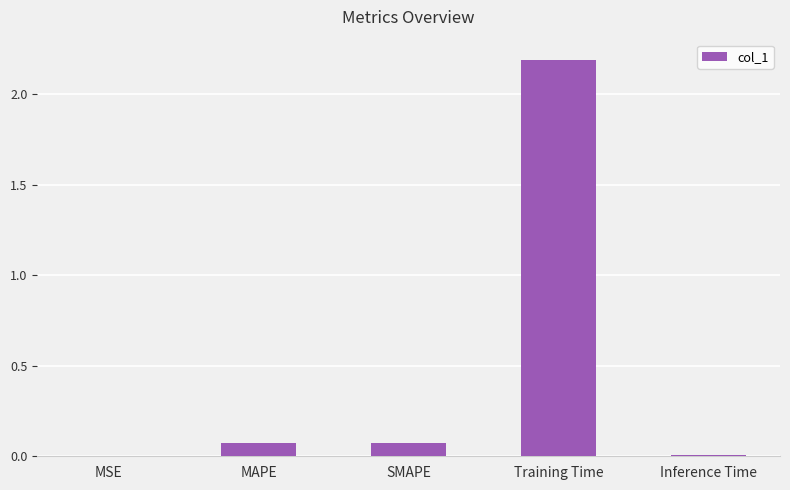

Are the bars horizontal?

No